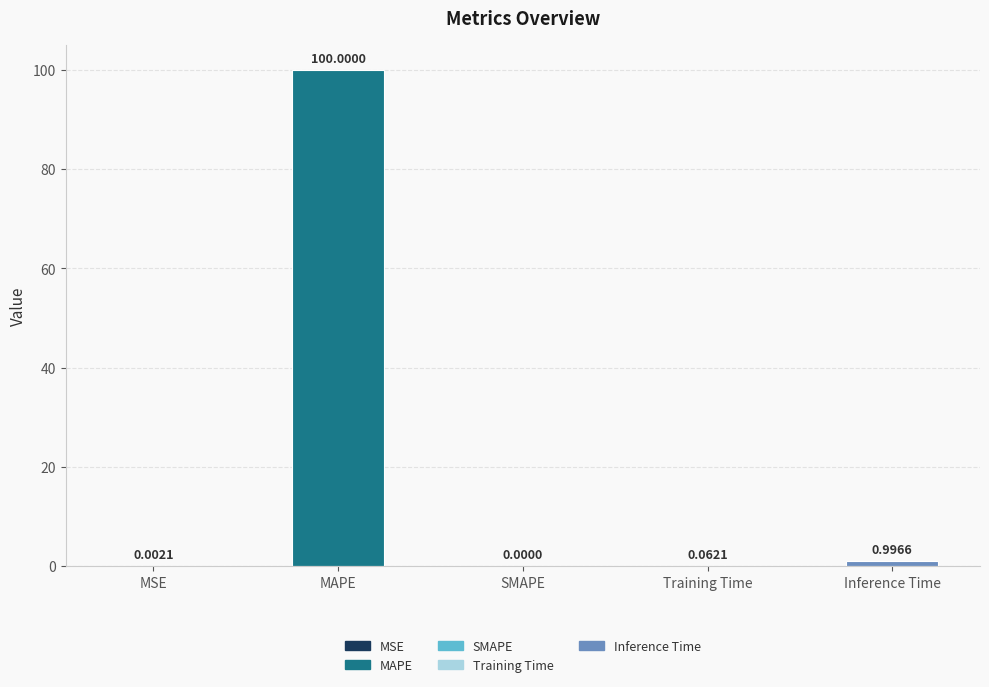

Between SMAPE and MSE, which is larger?

MSE